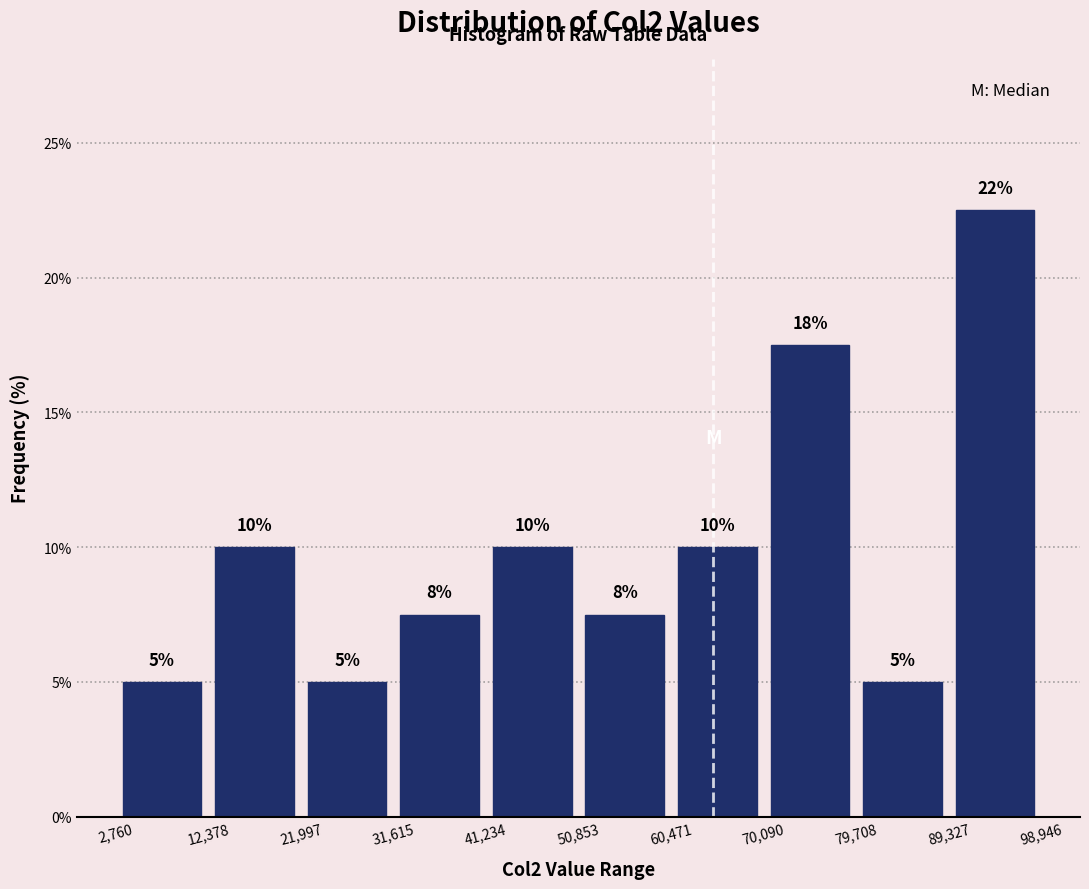

Over which range of the x-axis is the bar tallest?

89,327 to 98,946